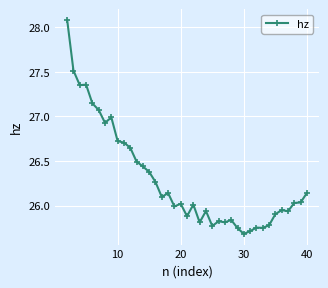

What is the difference between the second highest and second lowest values?

1.8